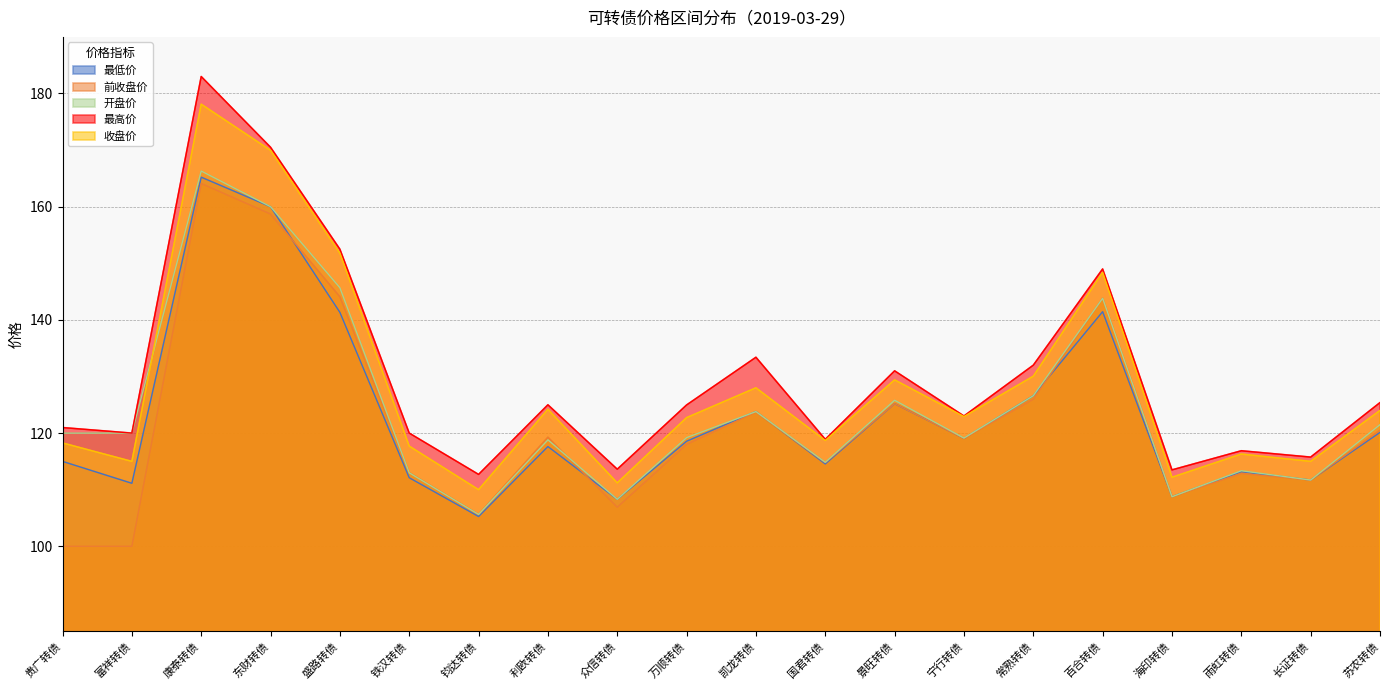

List the series in order of their peak value, lowest first.

前收盘价, 最低价, 开盘价, 收盘价, 最高价